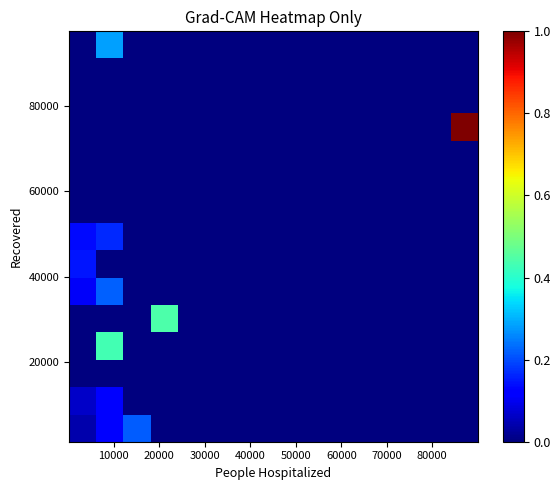

Count the number of data series in this chart.

15